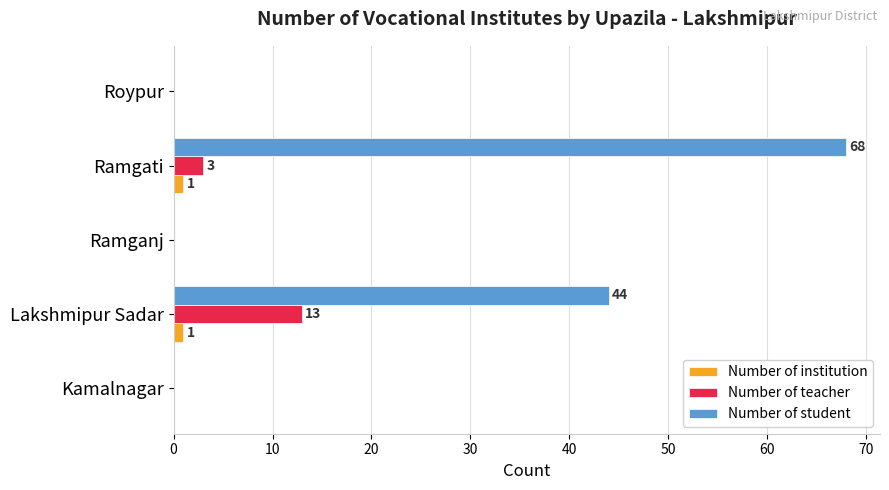

The value of Number of teacher at Ramganj is 0. True or false?

True